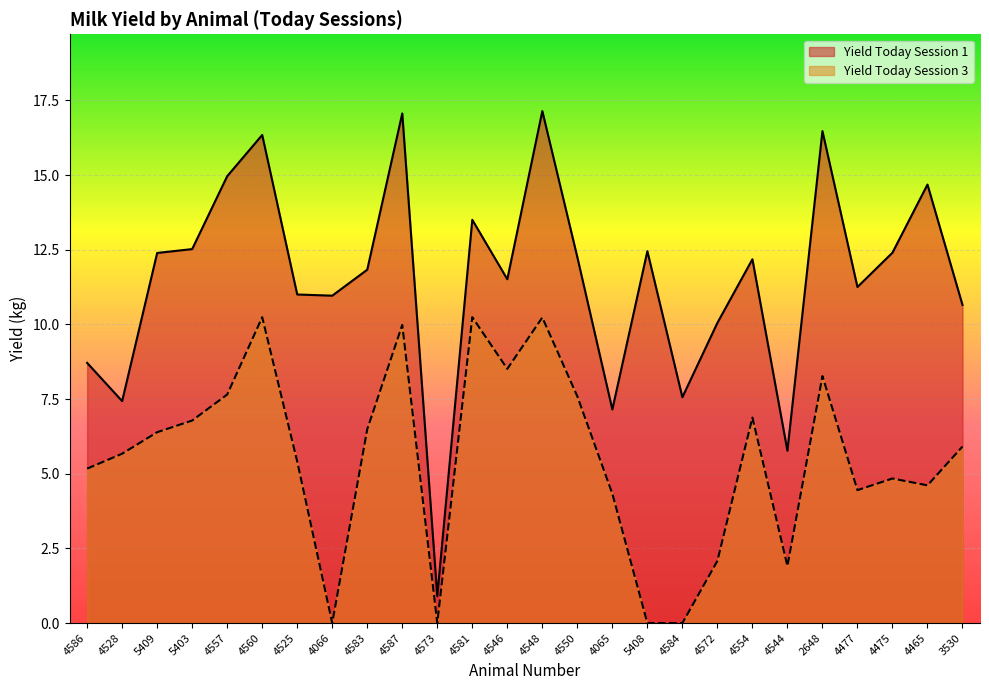

Which series has the largest total across all categories?

Yield Today Session 1